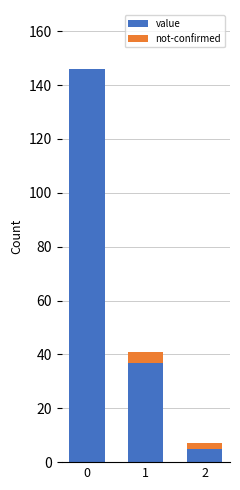

At which label is value closest to 75?

1